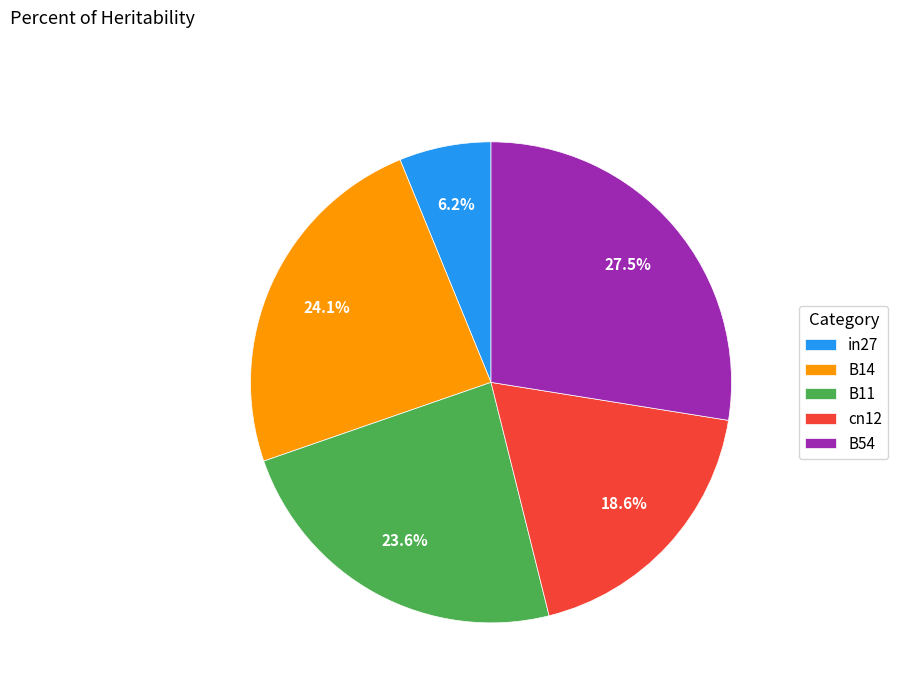

What is the smallest slice in the pie chart?

in27